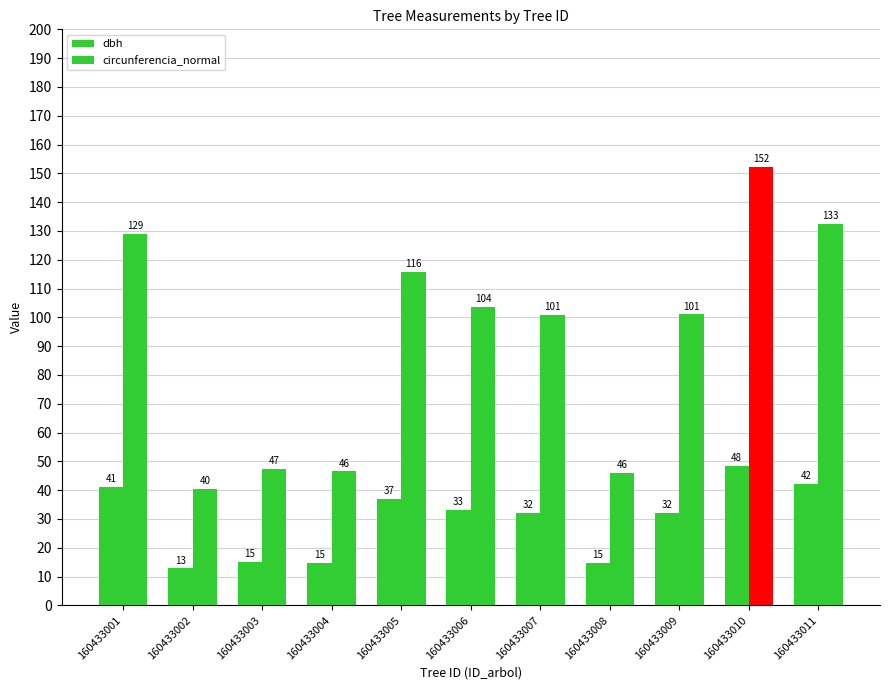

How many groups of bars are there?

11